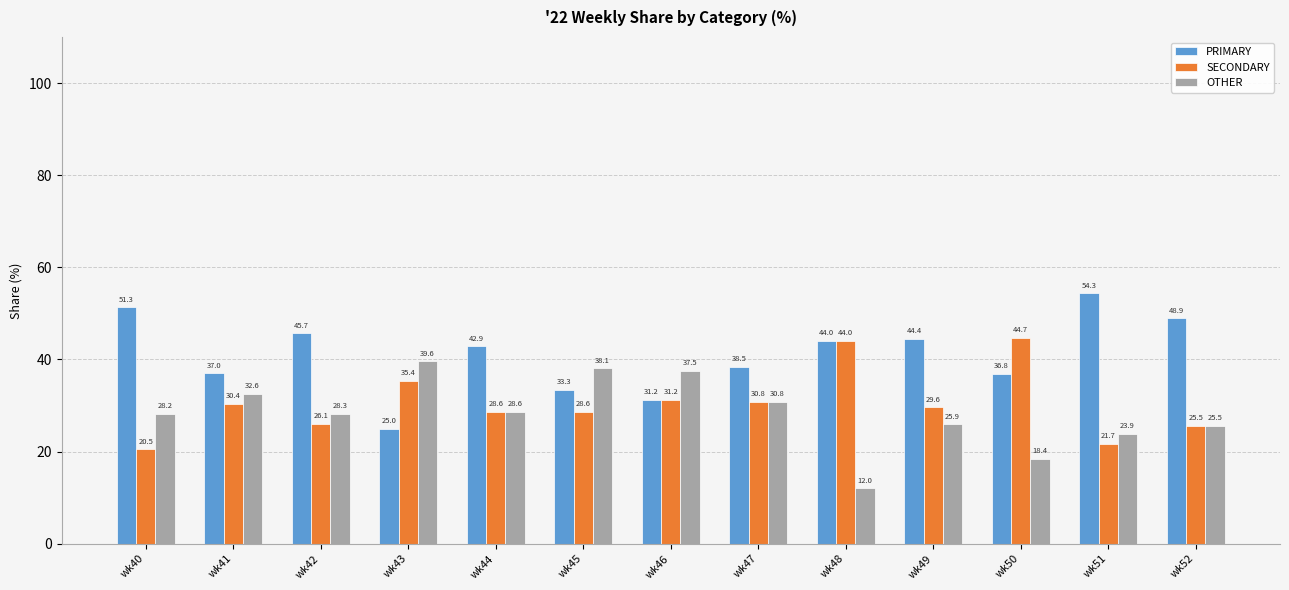

Does the chart contain stacked bars?

No